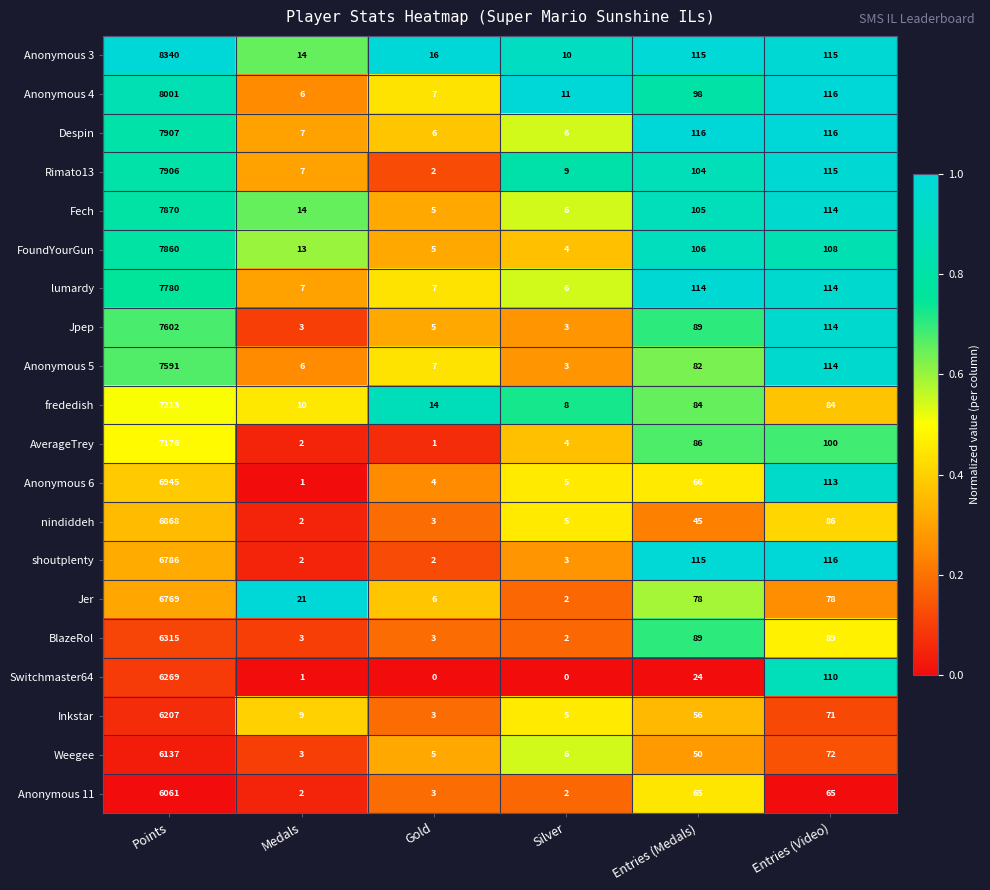

List the labels in order of Anonymous 4 value, largest first.

Points, Entries (Video), Entries (Medals), Silver, Gold, Medals